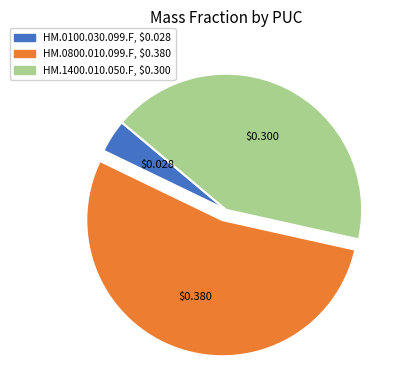

How many segments does this pie chart have?

3